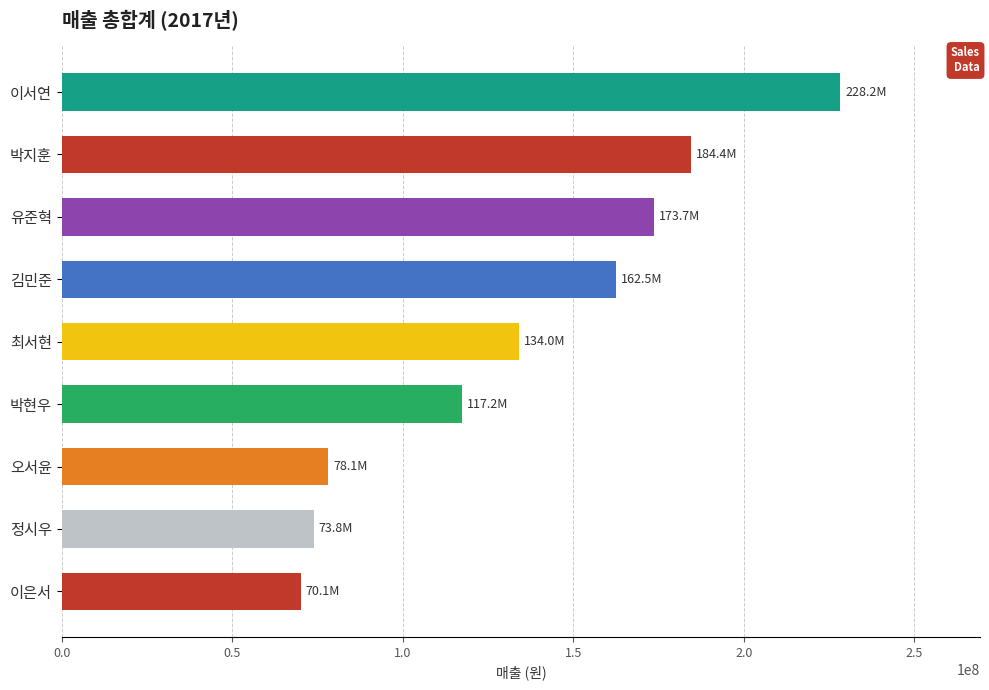

List the labels in order of value, smallest first.

이은서, 정시우, 오서윤, 박현우, 최서현, 김민준, 유준혁, 박지훈, 이서연